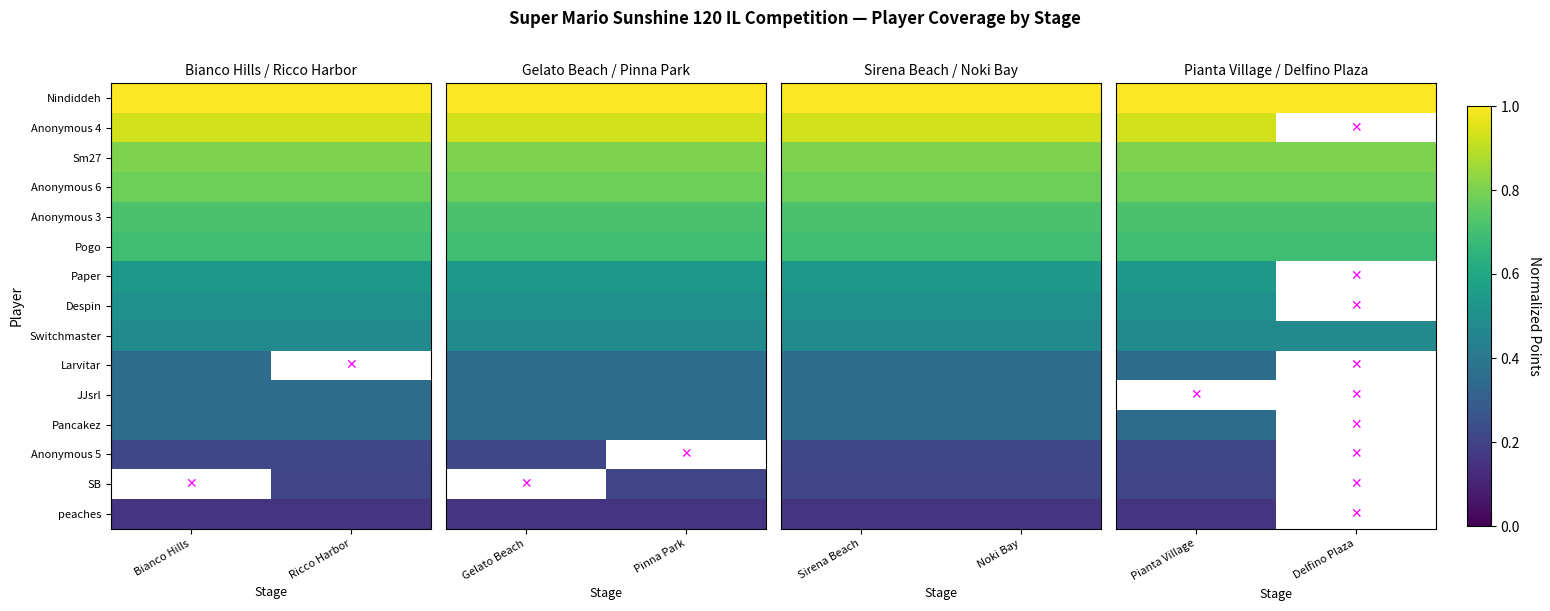

True or false: Anonymous 5 has a value of 0.1 at Pianta Village.

False